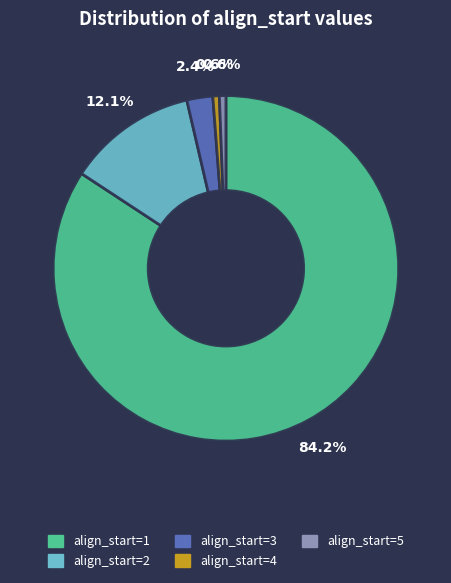

Does align_start=1 account for over 50% of the chart?

Yes